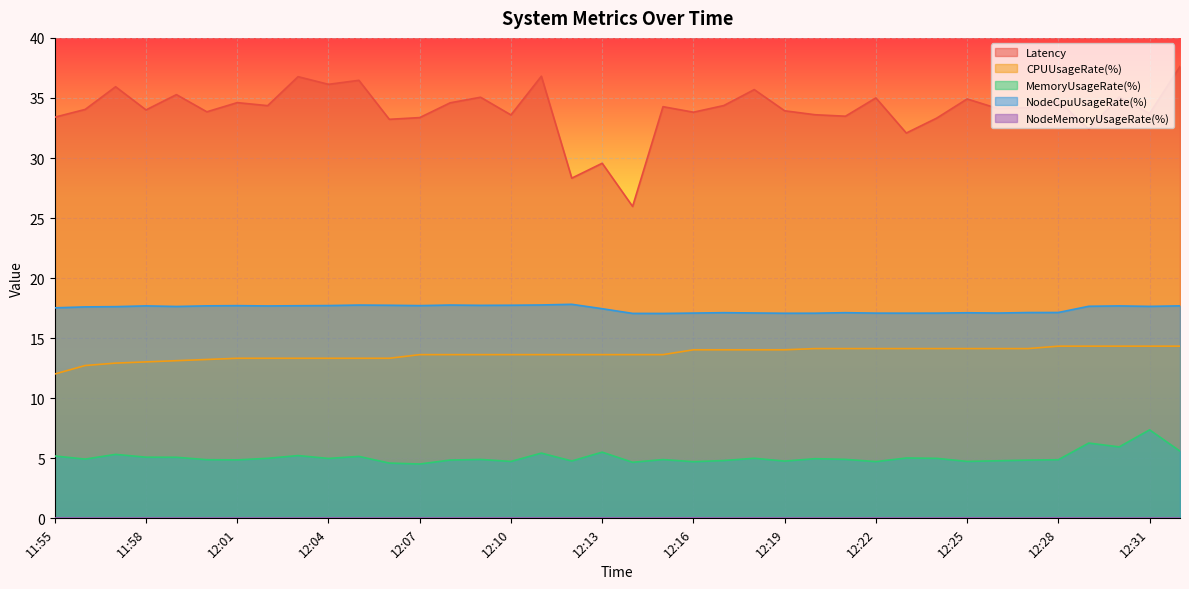

True or false: NodeCpuUsageRate(%) and MemoryUsageRate(%) intersect in this chart.

False